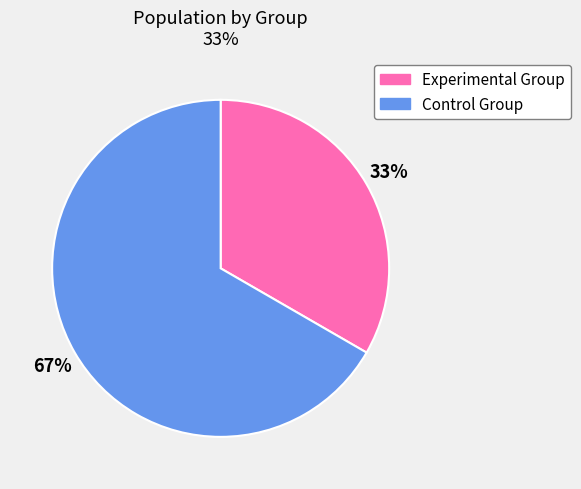

Is the sum of Control Group and Experimental Group greater than half?

Yes